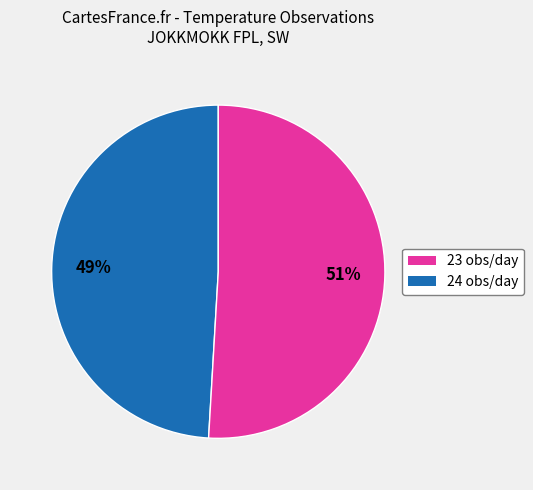

To the nearest percent, what is the difference between the 24 and 23 slice percentages?

2%